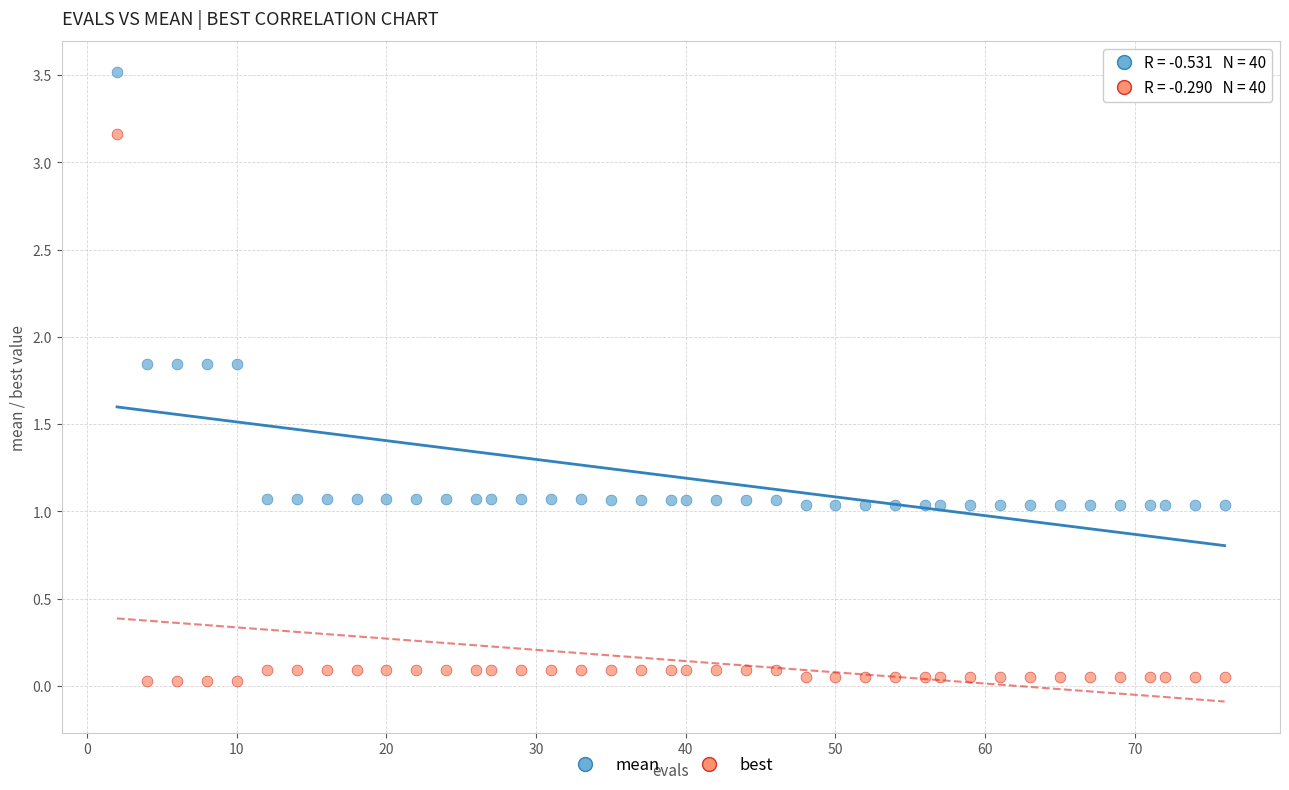

Across all data points, what is the range of X values (max minus min)?

74.0